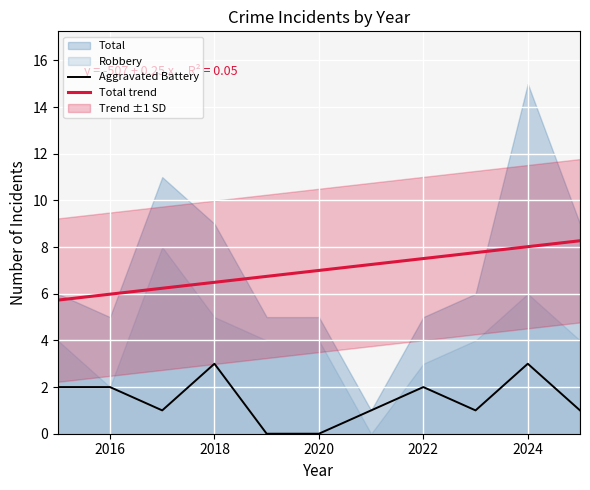

Is it true that Total trend equals 7.0 at 2020?

True